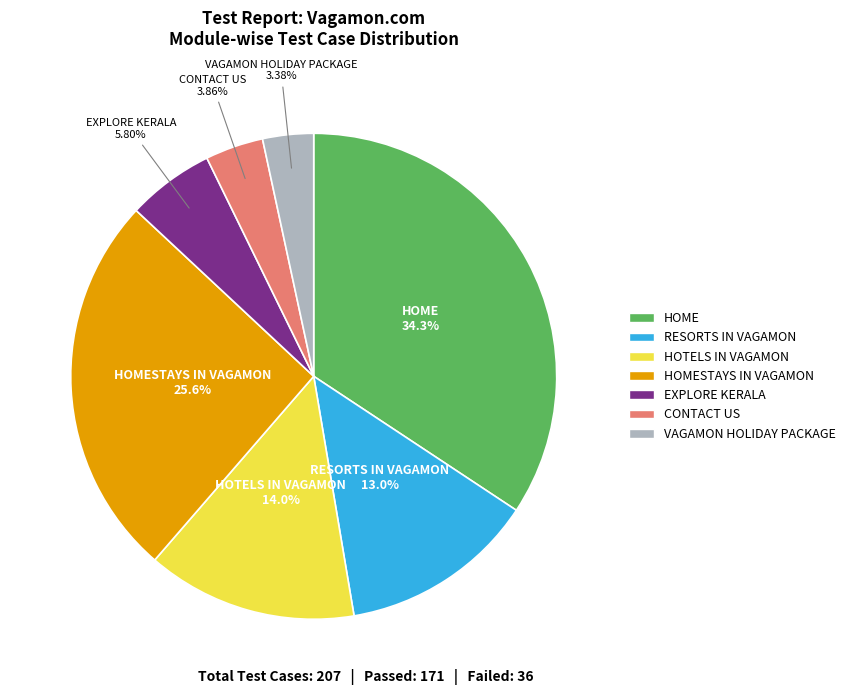

How many segments does this pie chart have?

7